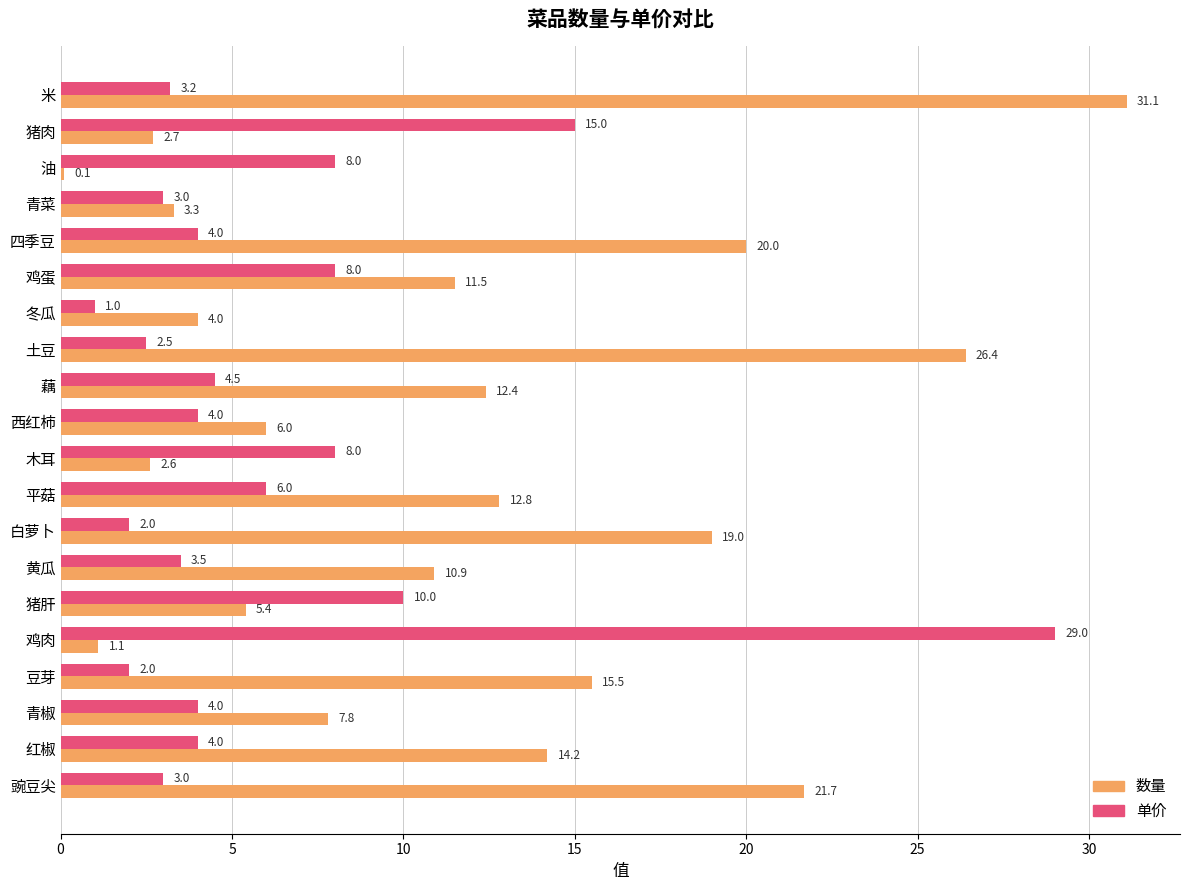

What is the difference between the second highest and minimum values in the 数量 series?

26.3